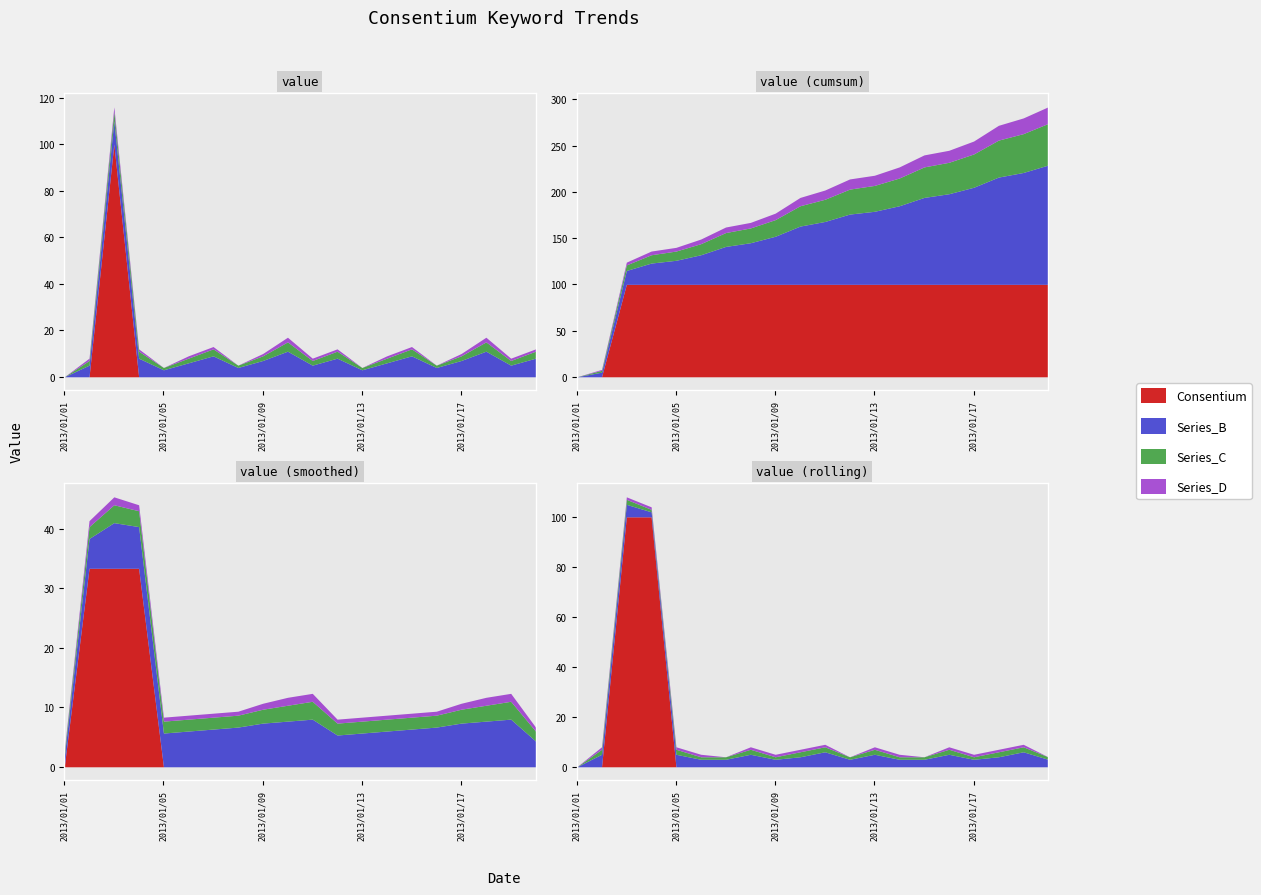

What are all the series names shown in the legend?

Consentium, Series_B, Series_C, Series_D